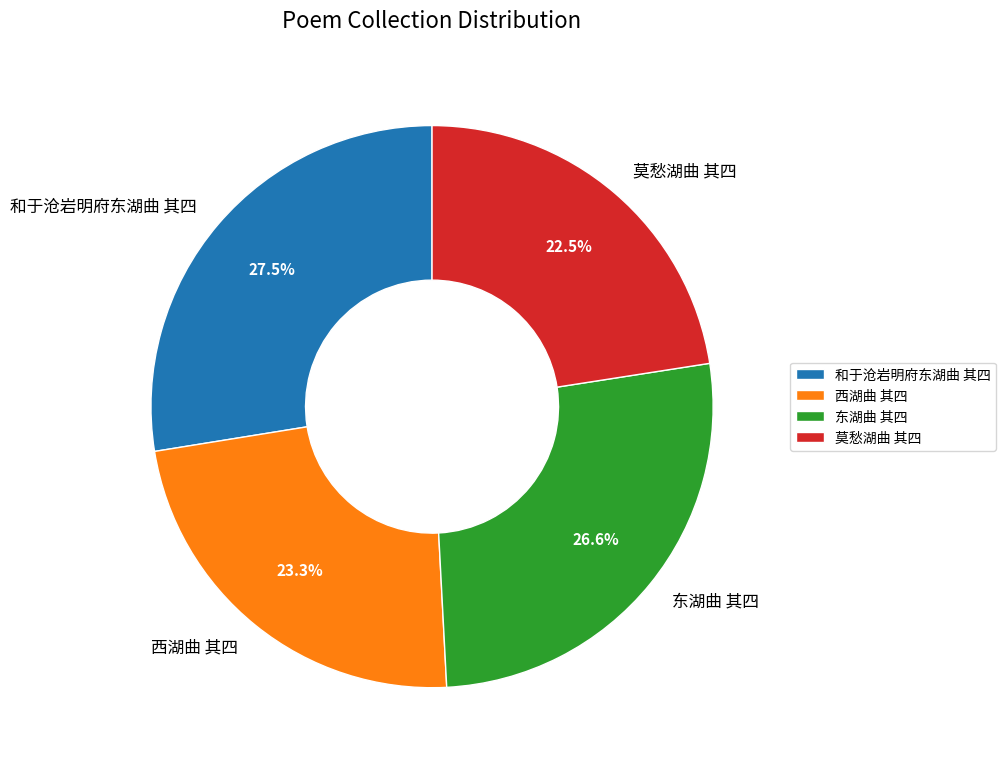

How many slices are in this pie chart?

4